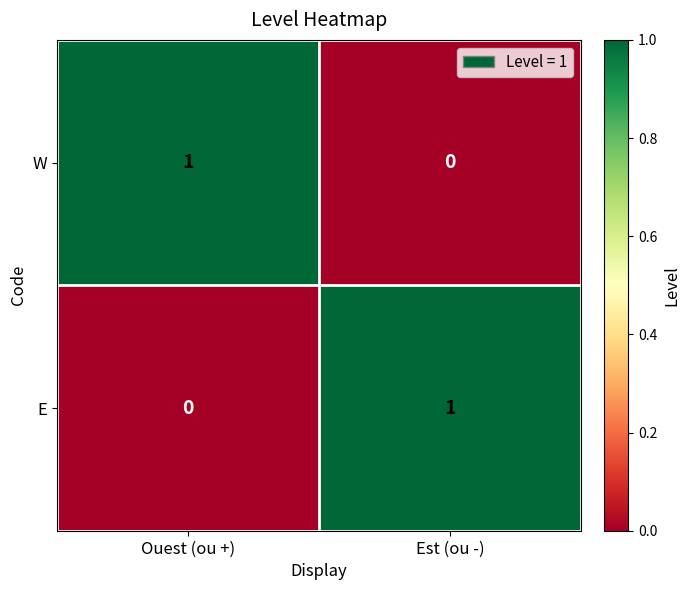

Is it true that E equals -1 at Ouest (ou +)?

False